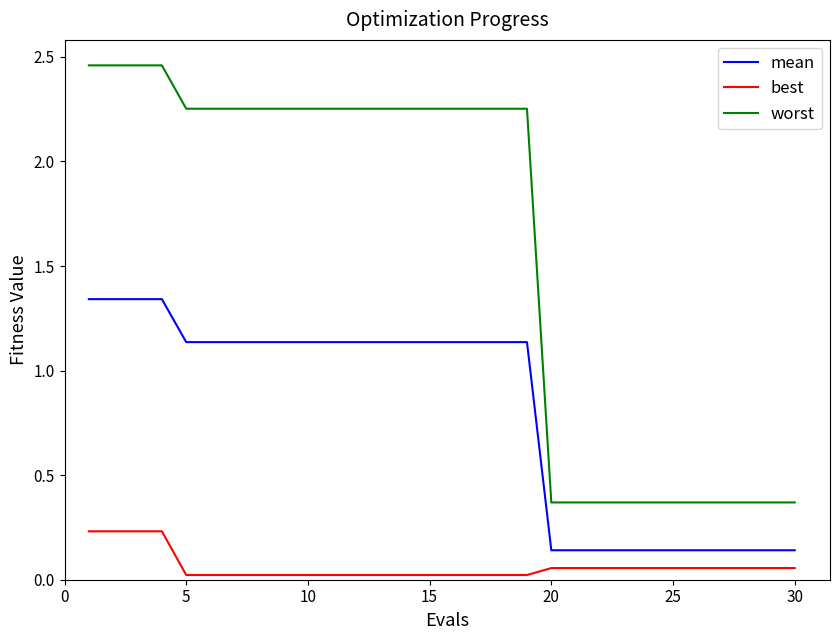

What is the difference between the maximum and minimum values in the worst series?

2.1